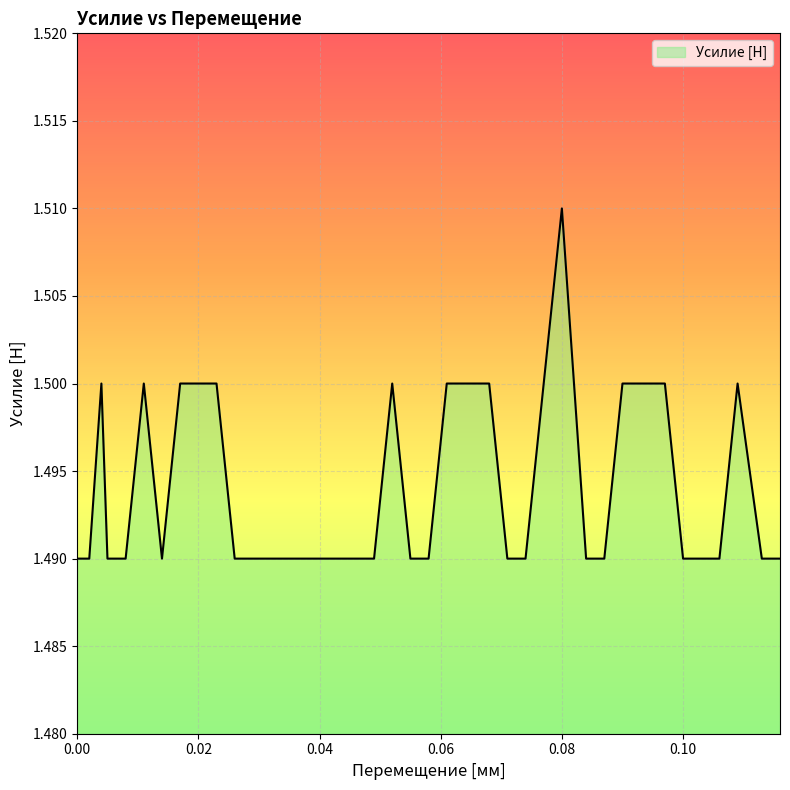

Count the values in the range 1 to 2.

40